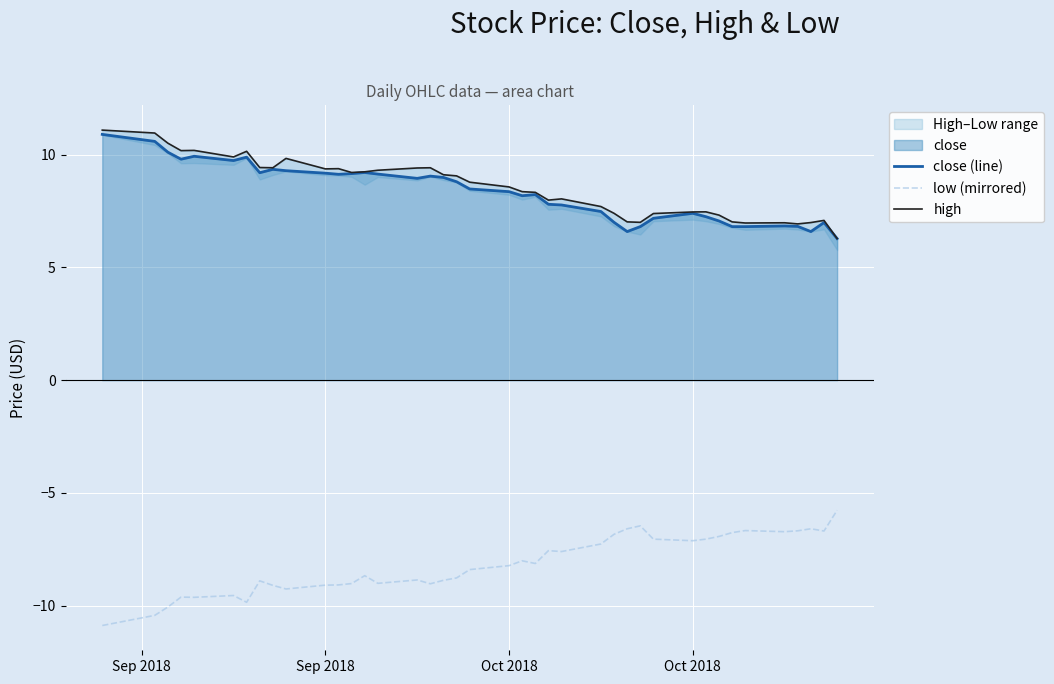

True or false: close (line) and high intersect in this chart.

False